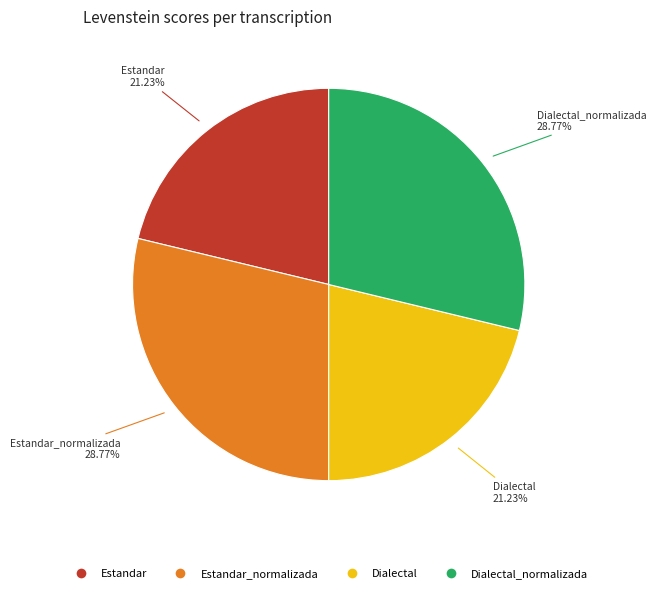

Does any single category account for the majority?

No